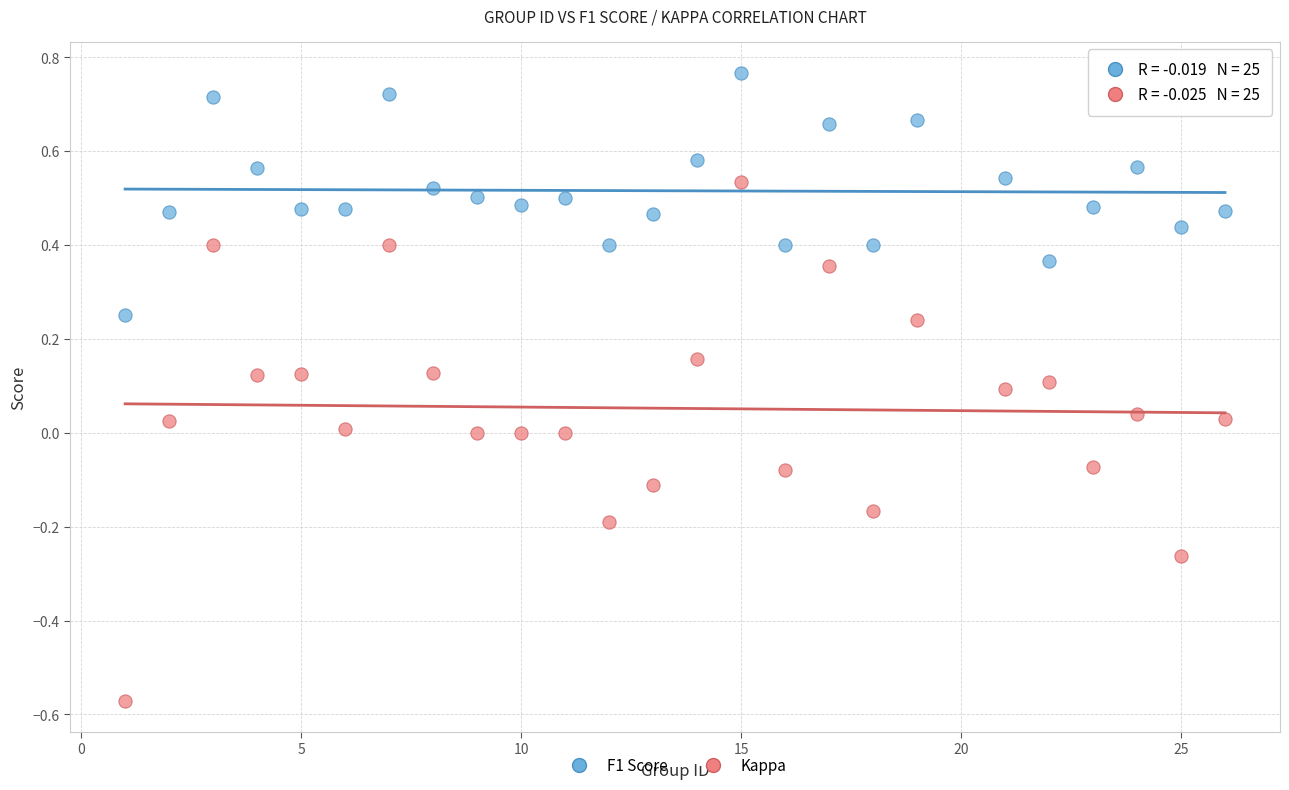

Across all data points, what is the range of Y values (max minus min)?

1.3